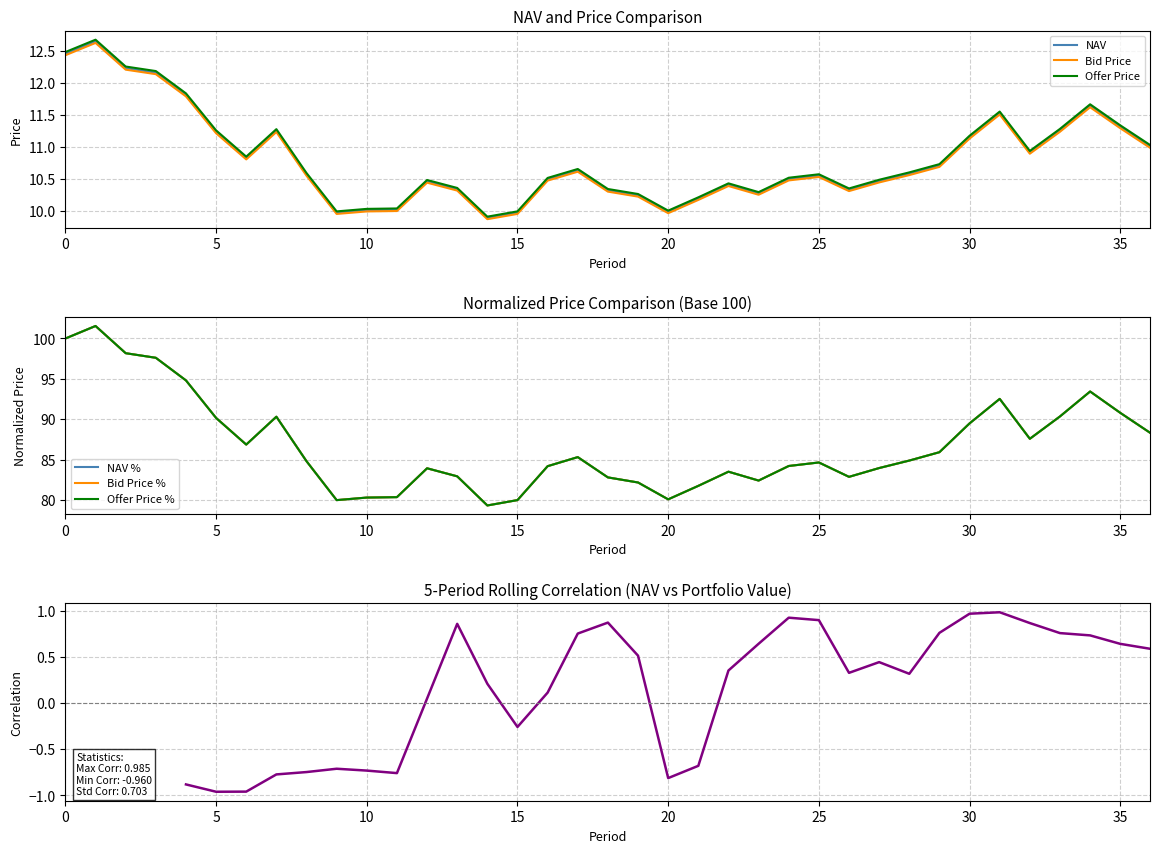

Is it true that Bid Price equals 10.2 at 23?

True